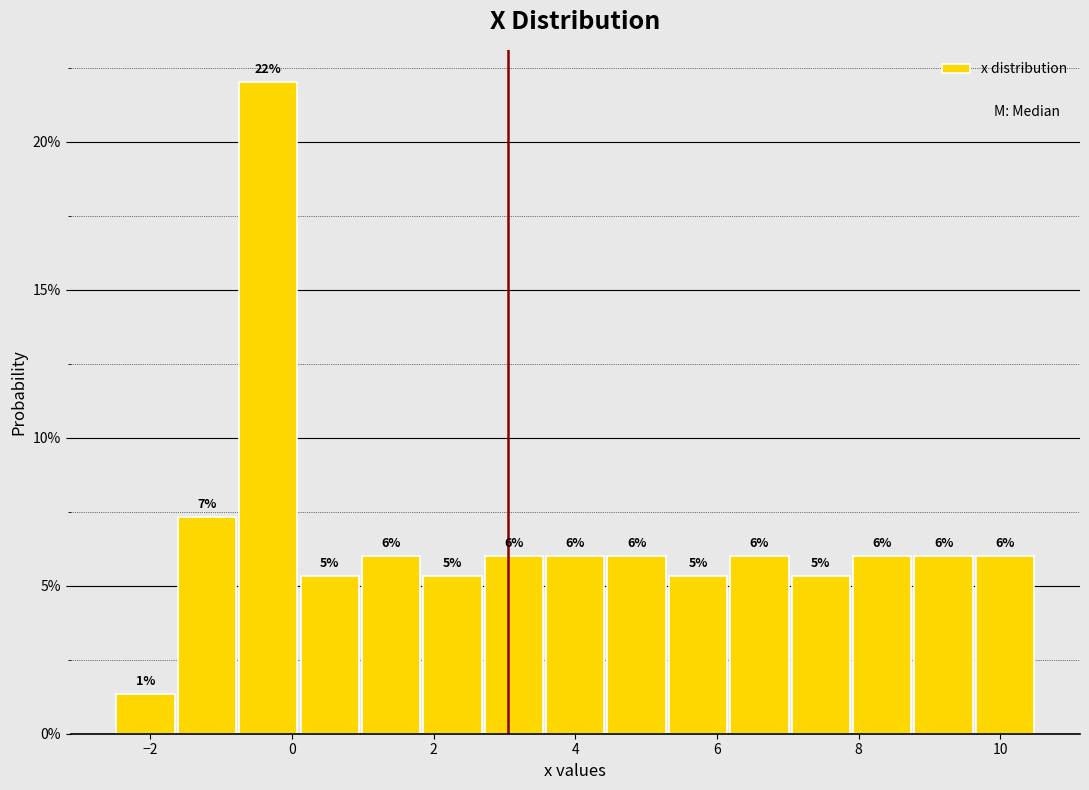

Over which range of the x-axis is the bar tallest?

-0.8 to 0.2